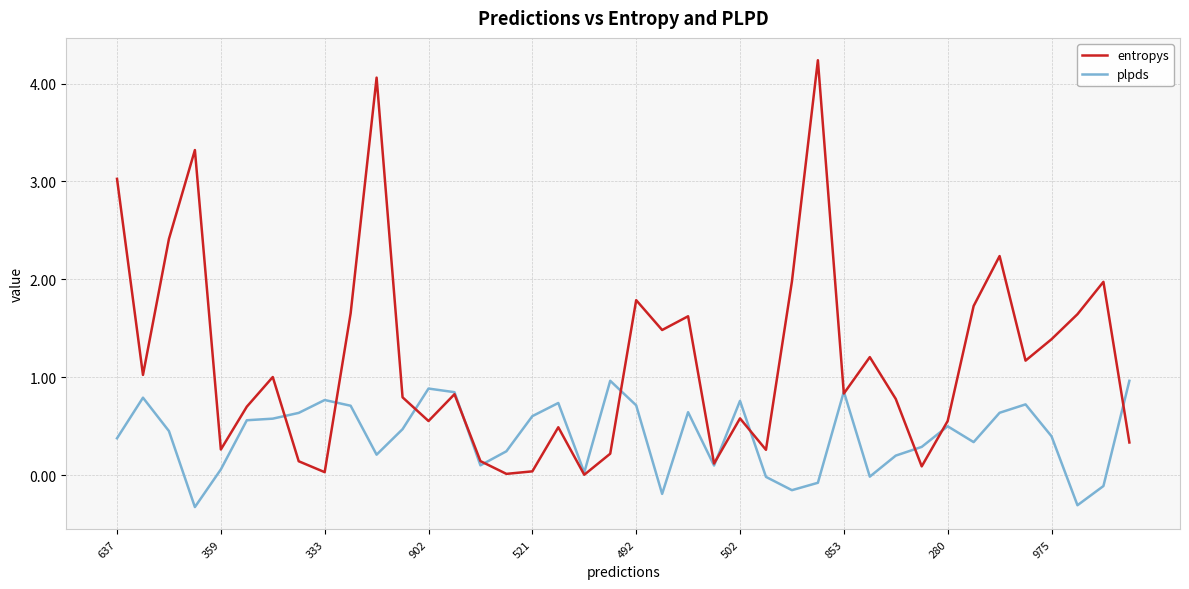

How many times do plpds and entropys cross each other?

13